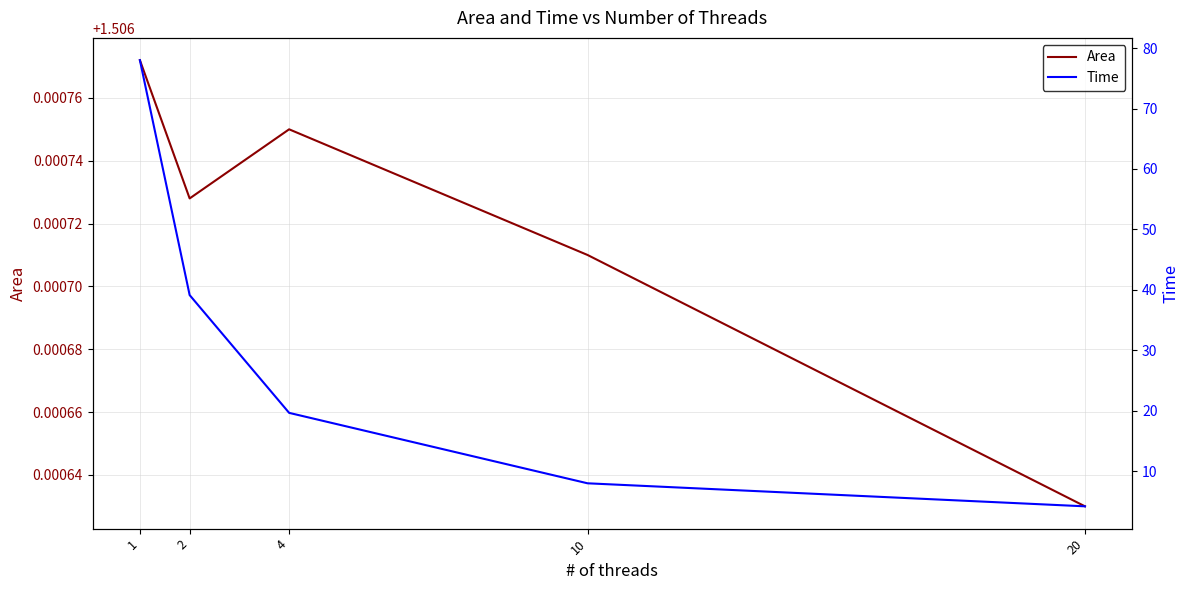

What is the difference between the Time values at 4 and 1?

58.3